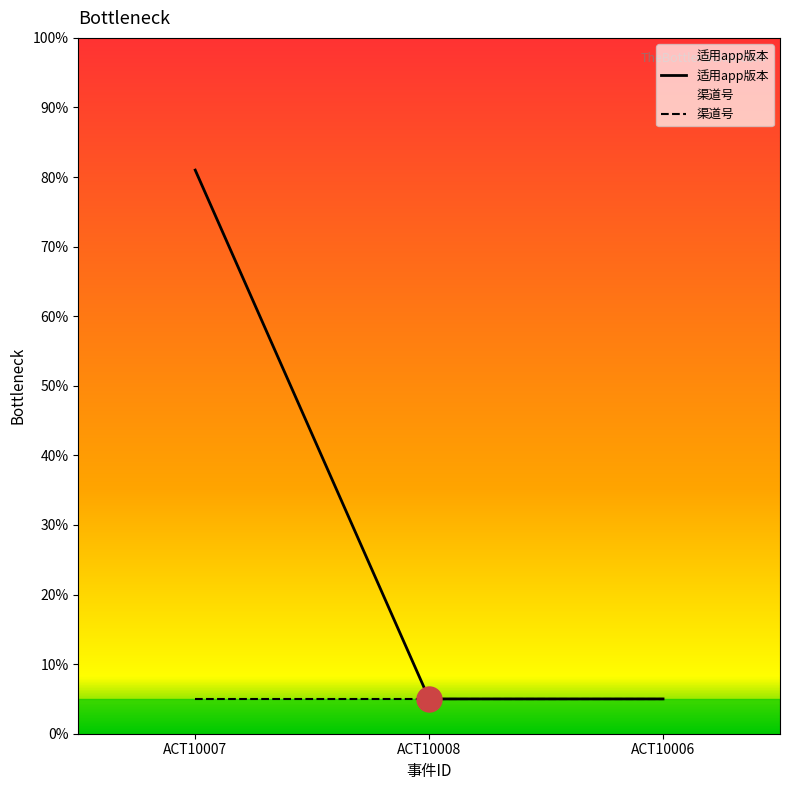

The value of 渠道号 at ACT10006 is 5. True or false?

True